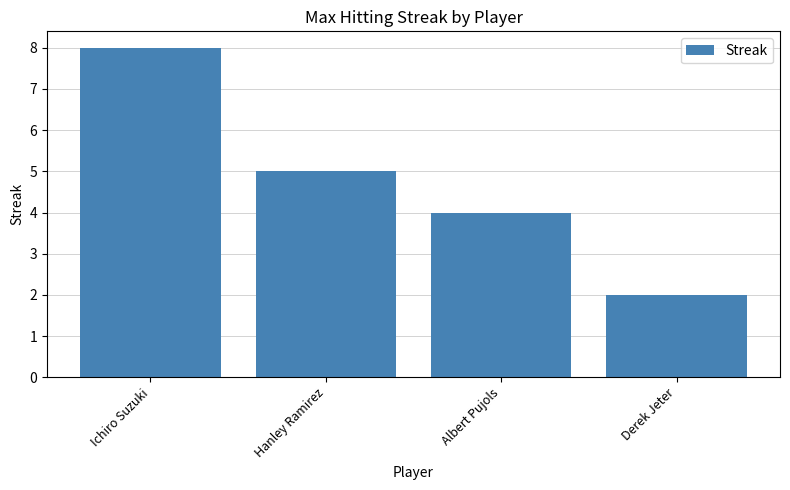

What is the change in value from Ichiro Suzuki to Hanley Ramirez?

-3